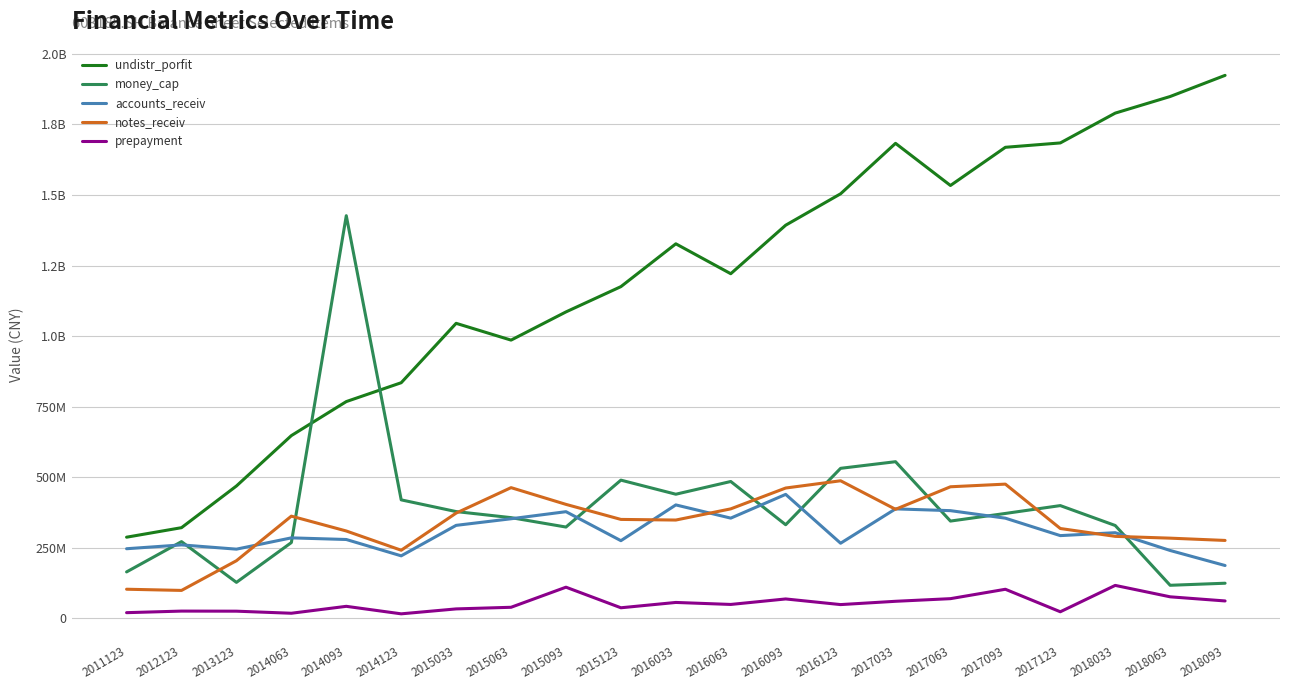

What are all the series names shown in the legend?

undistr_porfit, money_cap, accounts_receiv, notes_receiv, prepayment